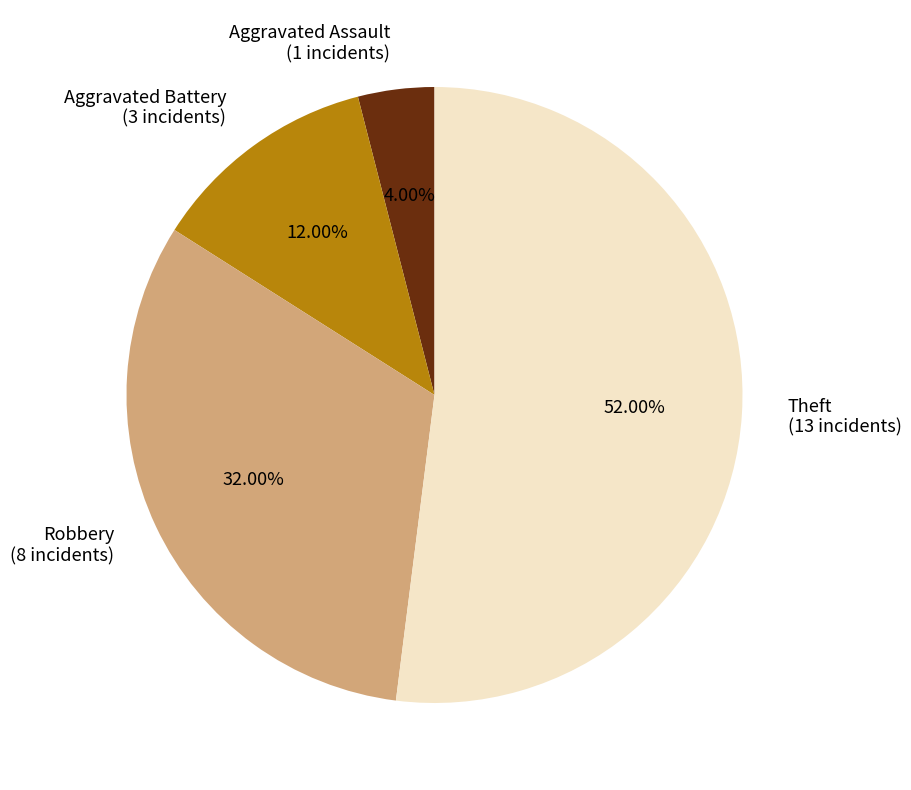

What percentage is NOT represented by Aggravated Battery?

88.0%